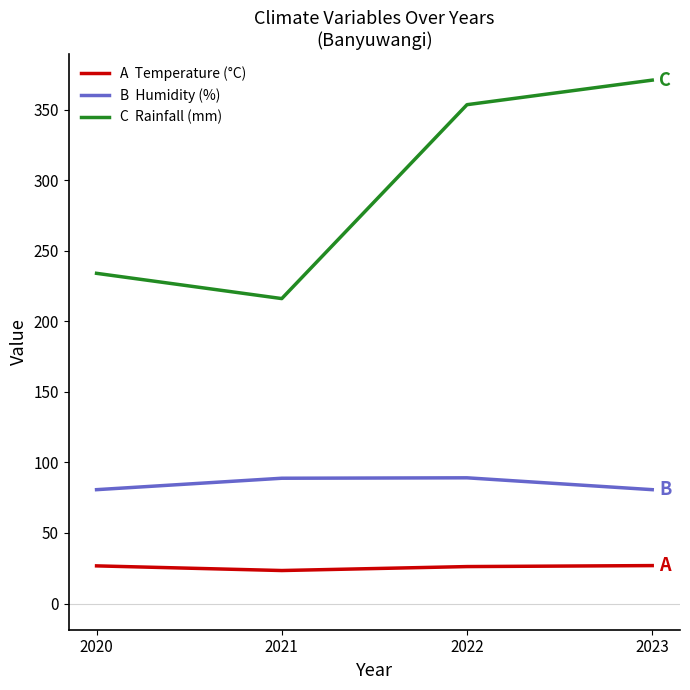

What is the difference between the highest and lowest values at 2022?

327.3